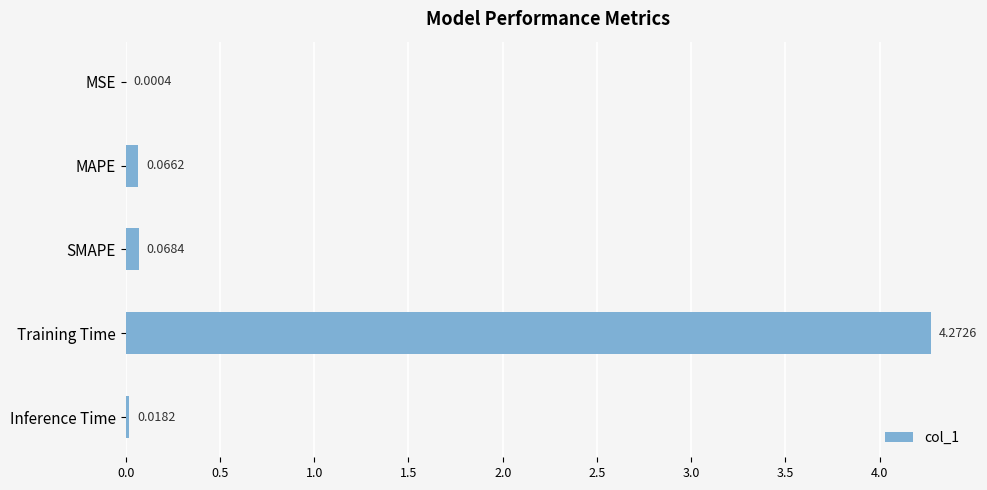

What is the change in value from MAPE to Training Time?

+4.2